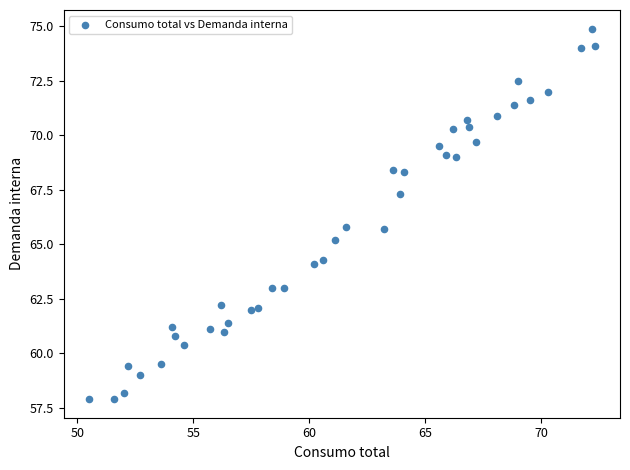

What is the range of Y values (max minus min)?

17.0